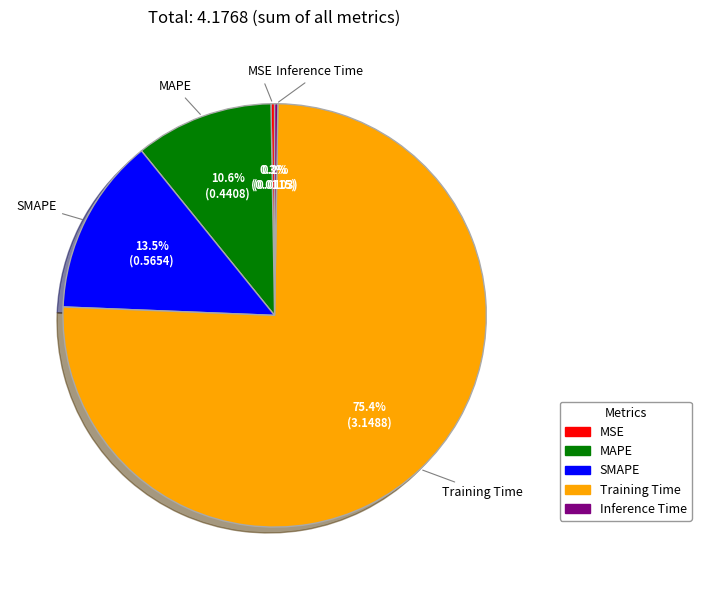

The MAPE slice represents 11% of the pie. True or false?

True